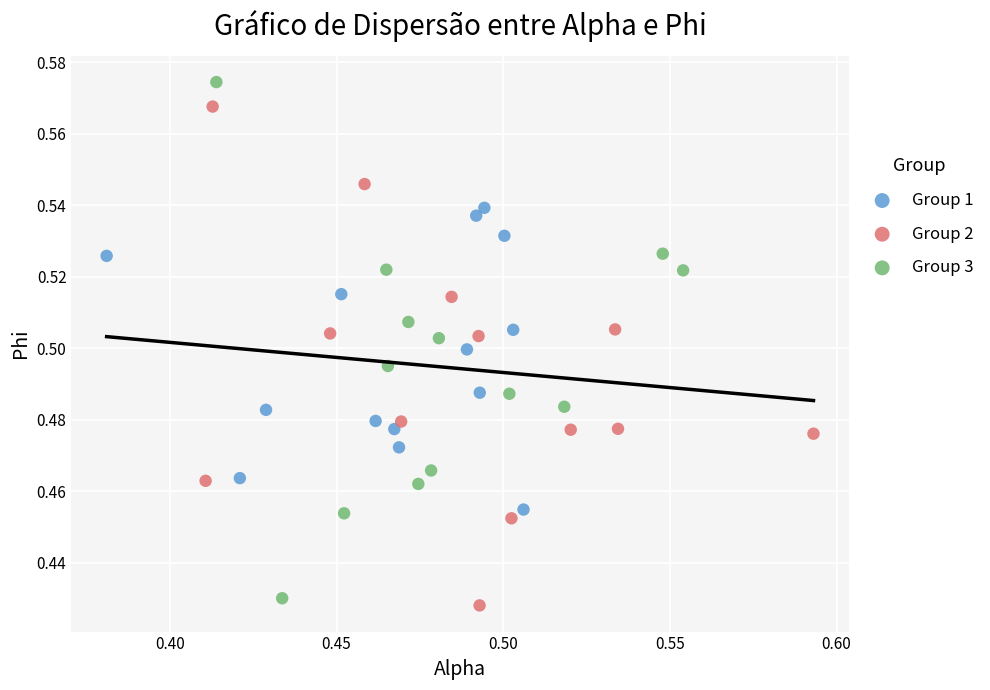

Which series reaches the maximum Y coordinate?

Group 3